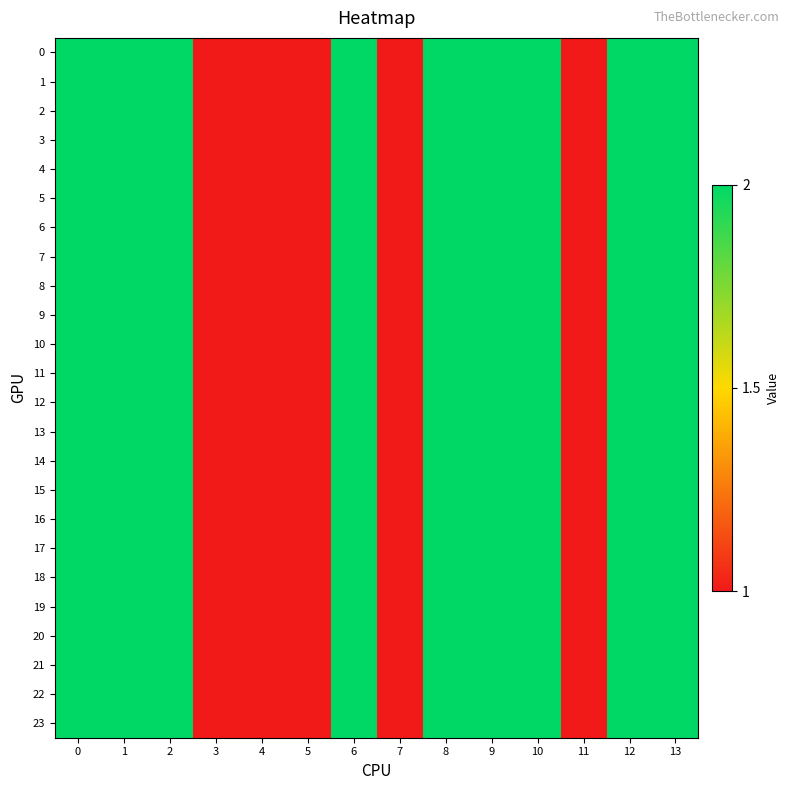

Reading left to right, transcribe all the data shown in this chart.

0: 0=2	1=2	2=2	3=1	4=1	5=1	6=2	7=1	8=2	9=2	10=2	11=1	12=2	13=2
1: 0=2	1=2	2=2	3=1	4=1	5=1	6=2	7=1	8=2	9=2	10=2	11=1	12=2	13=2
2: 0=2	1=2	2=2	3=1	4=1	5=1	6=2	7=1	8=2	9=2	10=2	11=1	12=2	13=2
3: 0=2	1=2	2=2	3=1	4=1	5=1	6=2	7=1	8=2	9=2	10=2	11=1	12=2	13=2
4: 0=2	1=2	2=2	3=1	4=1	5=1	6=2	7=1	8=2	9=2	10=2	11=1	12=2	13=2
5: 0=2	1=2	2=2	3=1	4=1	5=1	6=2	7=1	8=2	9=2	10=2	11=1	12=2	13=2
6: 0=2	1=2	2=2	3=1	4=1	5=1	6=2	7=1	8=2	9=2	10=2	11=1	12=2	13=2
7: 0=2	1=2	2=2	3=1	4=1	5=1	6=2	7=1	8=2	9=2	10=2	11=1	12=2	13=2
8: 0=2	1=2	2=2	3=1	4=1	5=1	6=2	7=1	8=2	9=2	10=2	11=1	12=2	13=2
9: 0=2	1=2	2=2	3=1	4=1	5=1	6=2	7=1	8=2	9=2	10=2	11=1	12=2	13=2
10: 0=2	1=2	2=2	3=1	4=1	5=1	6=2	7=1	8=2	9=2	10=2	11=1	12=2	13=2
11: 0=2	1=2	2=2	3=1	4=1	5=1	6=2	7=1	8=2	9=2	10=2	11=1	12=2	13=2
12: 0=2	1=2	2=2	3=1	4=1	5=1	6=2	7=1	8=2	9=2	10=2	11=1	12=2	13=2
13: 0=2	1=2	2=2	3=1	4=1	5=1	6=2	7=1	8=2	9=2	10=2	11=1	12=2	13=2
14: 0=2	1=2	2=2	3=1	4=1	5=1	6=2	7=1	8=2	9=2	10=2	11=1	12=2	13=2
15: 0=2	1=2	2=2	3=1	4=1	5=1	6=2	7=1	8=2	9=2	10=2	11=1	12=2	13=2
16: 0=2	1=2	2=2	3=1	4=1	5=1	6=2	7=1	8=2	9=2	10=2	11=1	12=2	13=2
17: 0=2	1=2	2=2	3=1	4=1	5=1	6=2	7=1	8=2	9=2	10=2	11=1	12=2	13=2
18: 0=2	1=2	2=2	3=1	4=1	5=1	6=2	7=1	8=2	9=2	10=2	11=1	12=2	13=2
19: 0=2	1=2	2=2	3=1	4=1	5=1	6=2	7=1	8=2	9=2	10=2	11=1	12=2	13=2
20: 0=2	1=2	2=2	3=1	4=1	5=1	6=2	7=1	8=2	9=2	10=2	11=1	12=2	13=2
21: 0=2	1=2	2=2	3=1	4=1	5=1	6=2	7=1	8=2	9=2	10=2	11=1	12=2	13=2
22: 0=2	1=2	2=2	3=1	4=1	5=1	6=2	7=1	8=2	9=2	10=2	11=1	12=2	13=2
23: 0=2	1=2	2=2	3=1	4=1	5=1	6=2	7=1	8=2	9=2	10=2	11=1	12=2	13=2